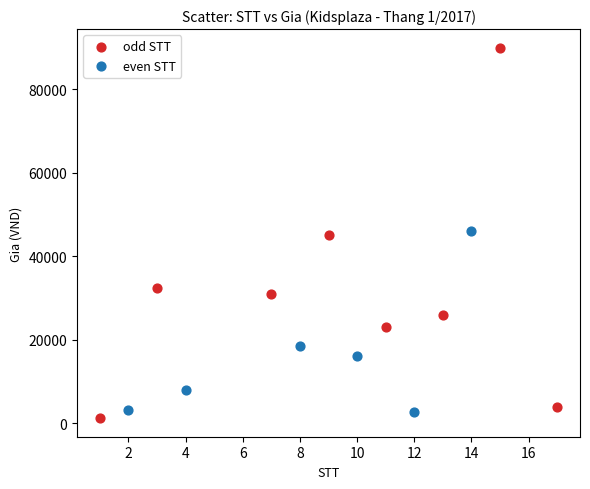

Which series has the largest Y range (max minus min)?

odd STT